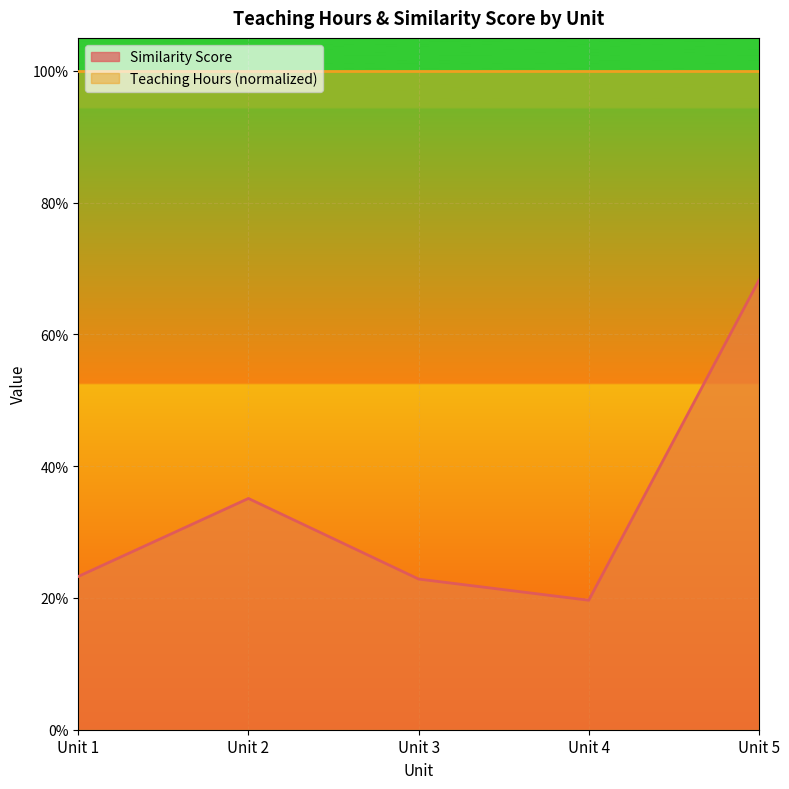

At which category does the data reach its first local valley?

Unit 4